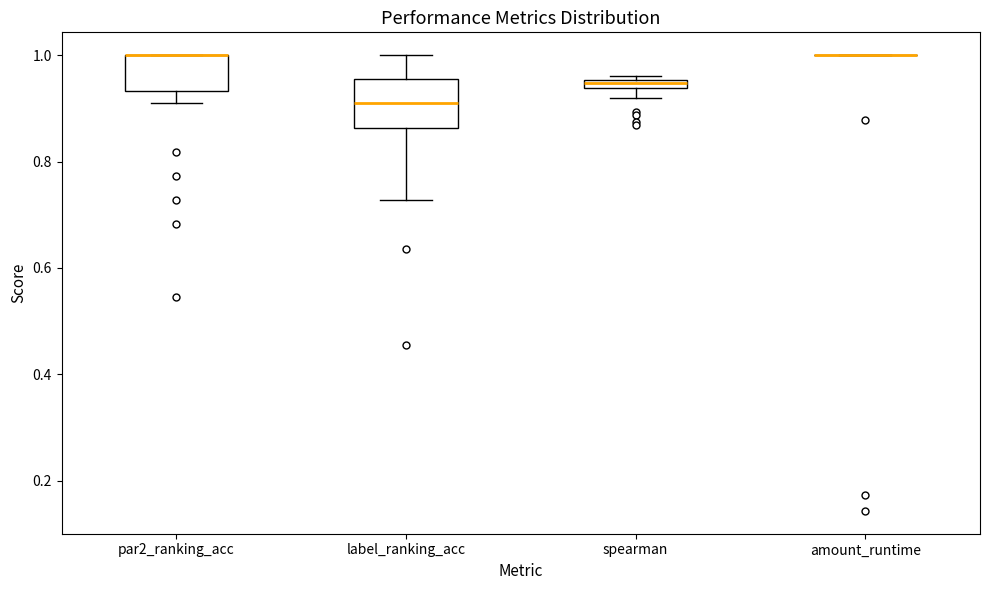

Comparing the boxes themselves (not the whiskers), which one is the tallest?

label_ranking_acc